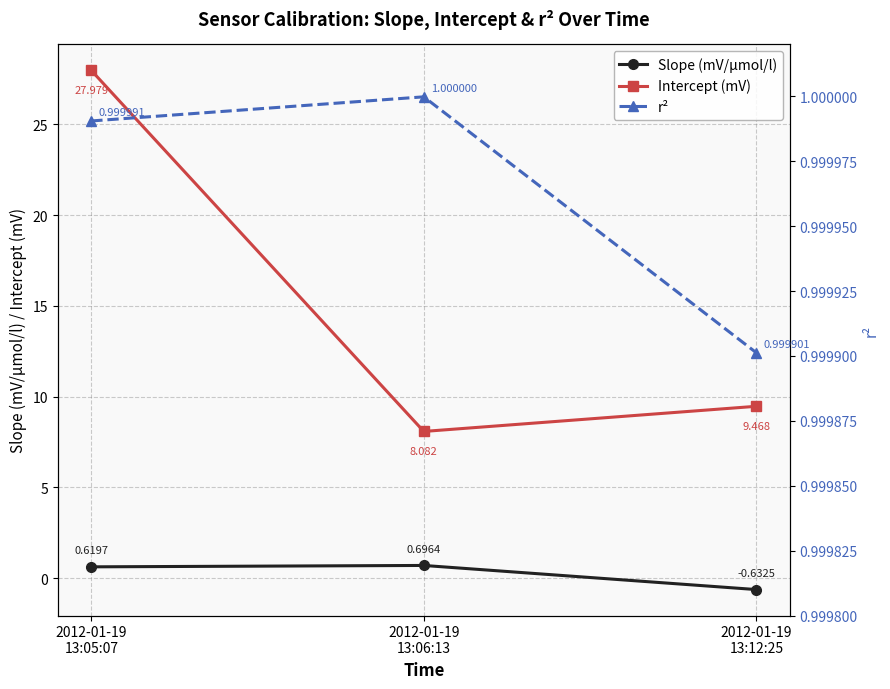

What is the total value across all series at 2012-01-19
13:12:25?

9.8